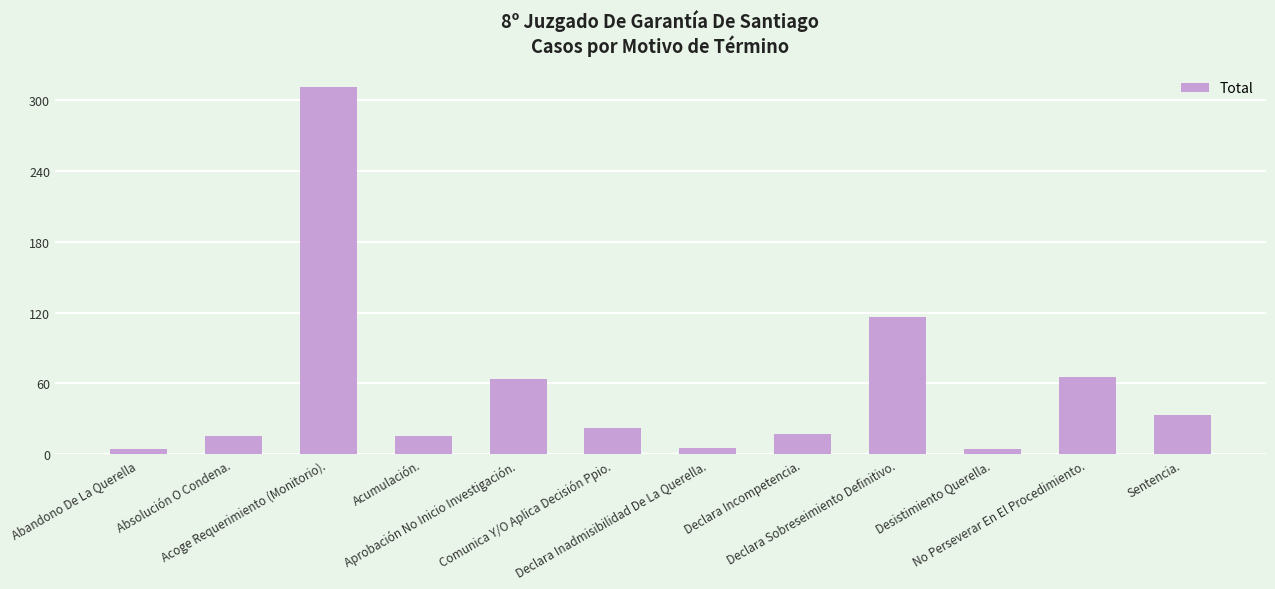

What is the maximum value shown in the chart?

311